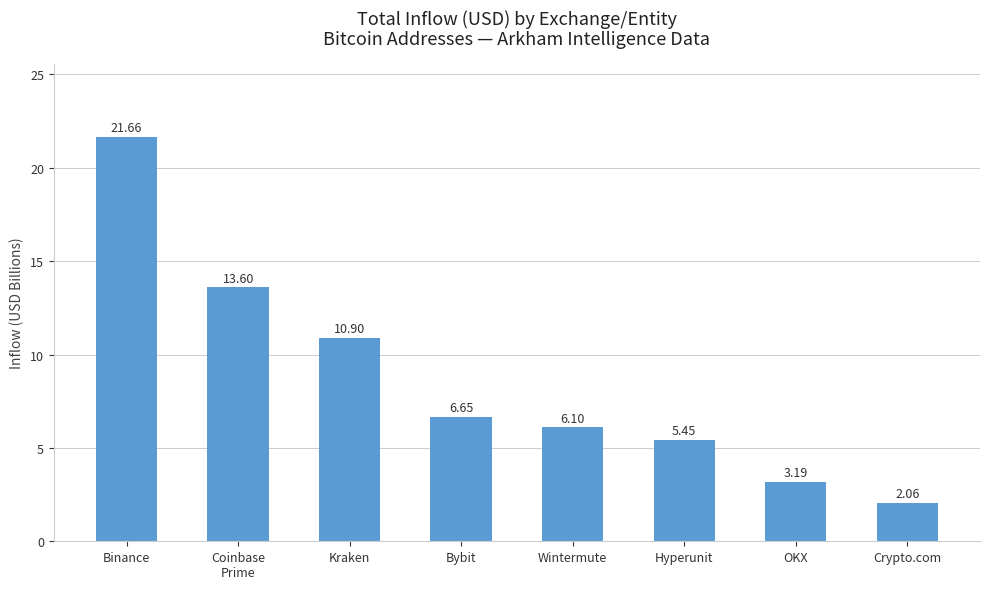

How many distinct data groups are displayed?

1